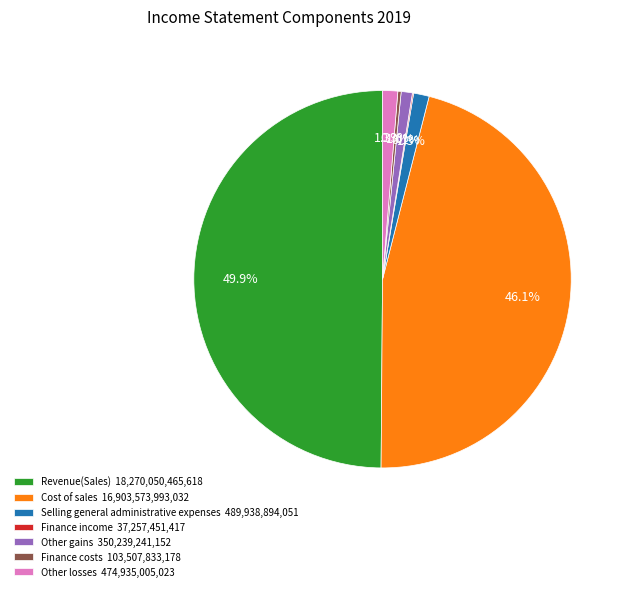

To the nearest percent, what portion does Revenue(Sales) represent?

50%